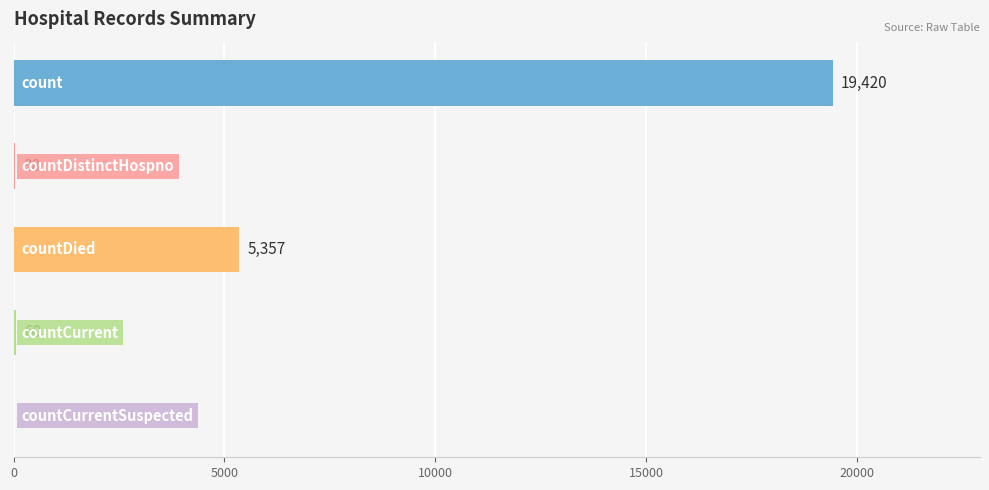

What is the sum of all values?

24875